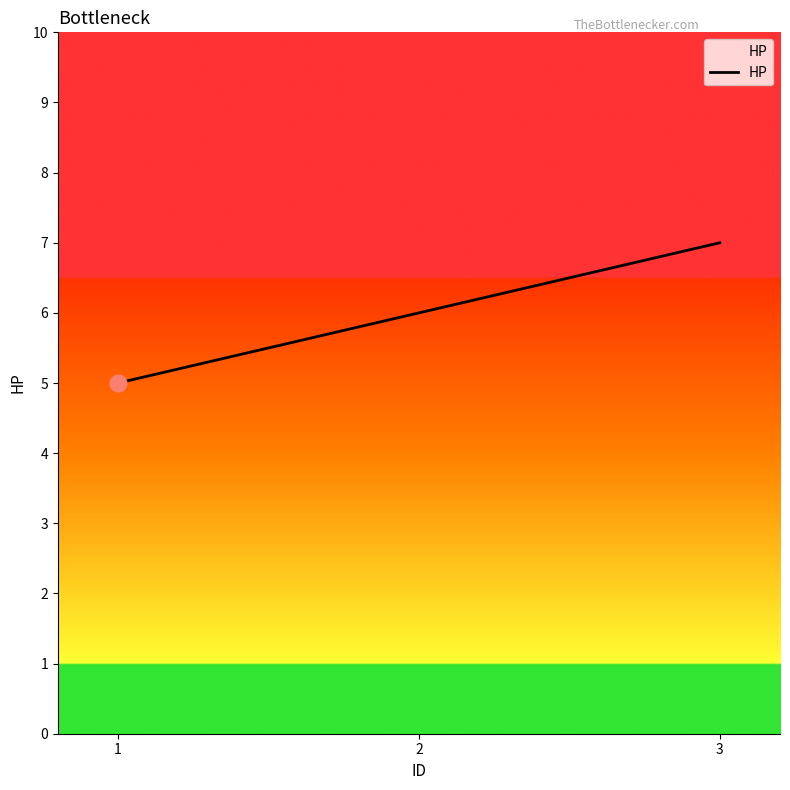

Which label corresponds to the largest value in the chart?

3